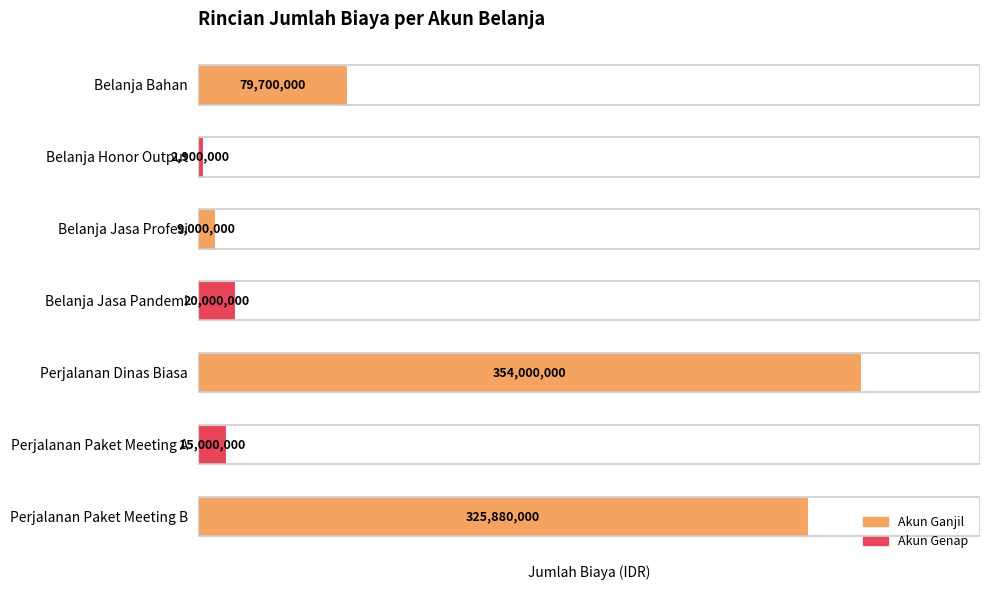

How many series are shown in this chart?

1